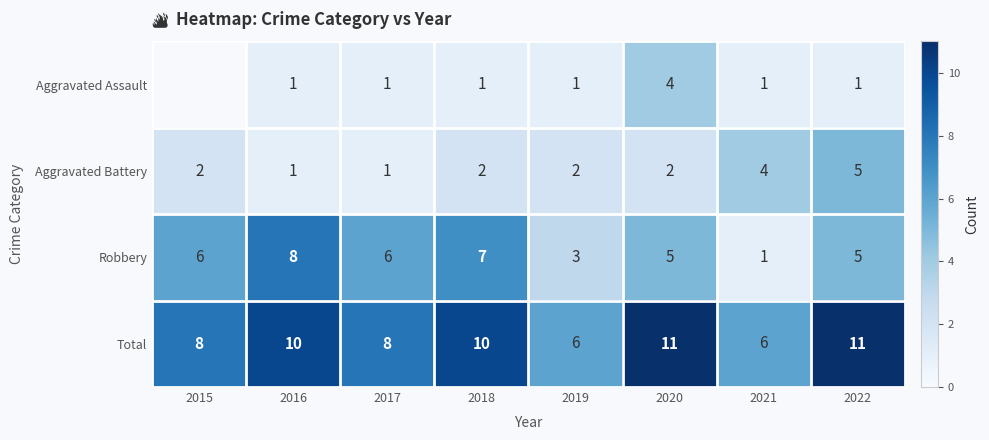

What is the sum of the Aggravated Battery values at 2015 and 2017?

3